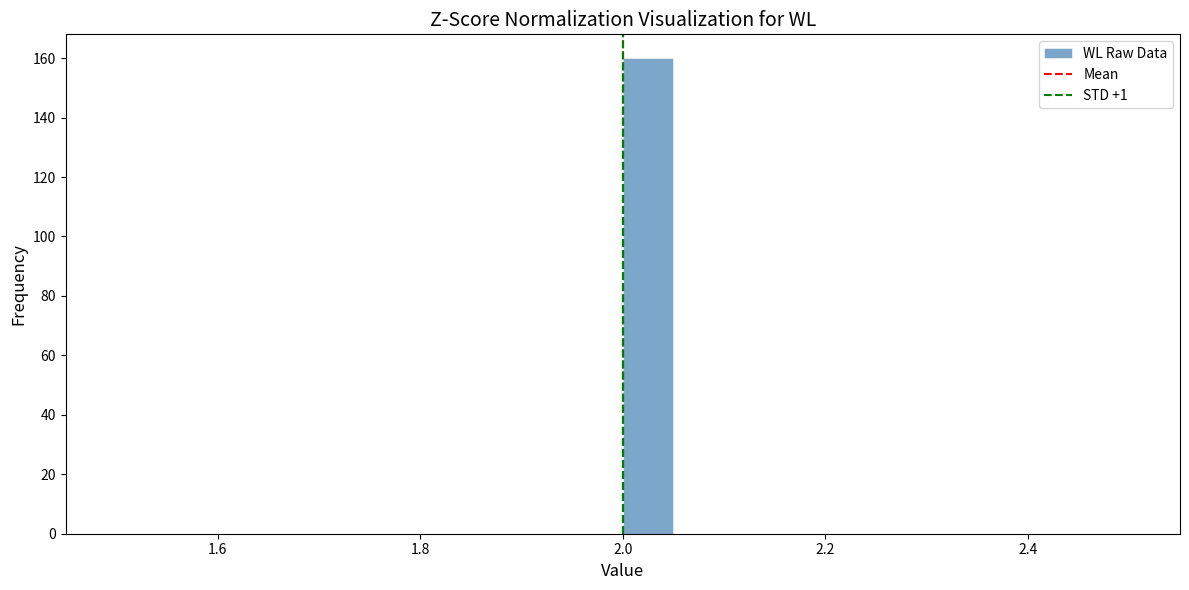

Read against the x-axis, roughly where is the centre of the tallest bar?

2.02